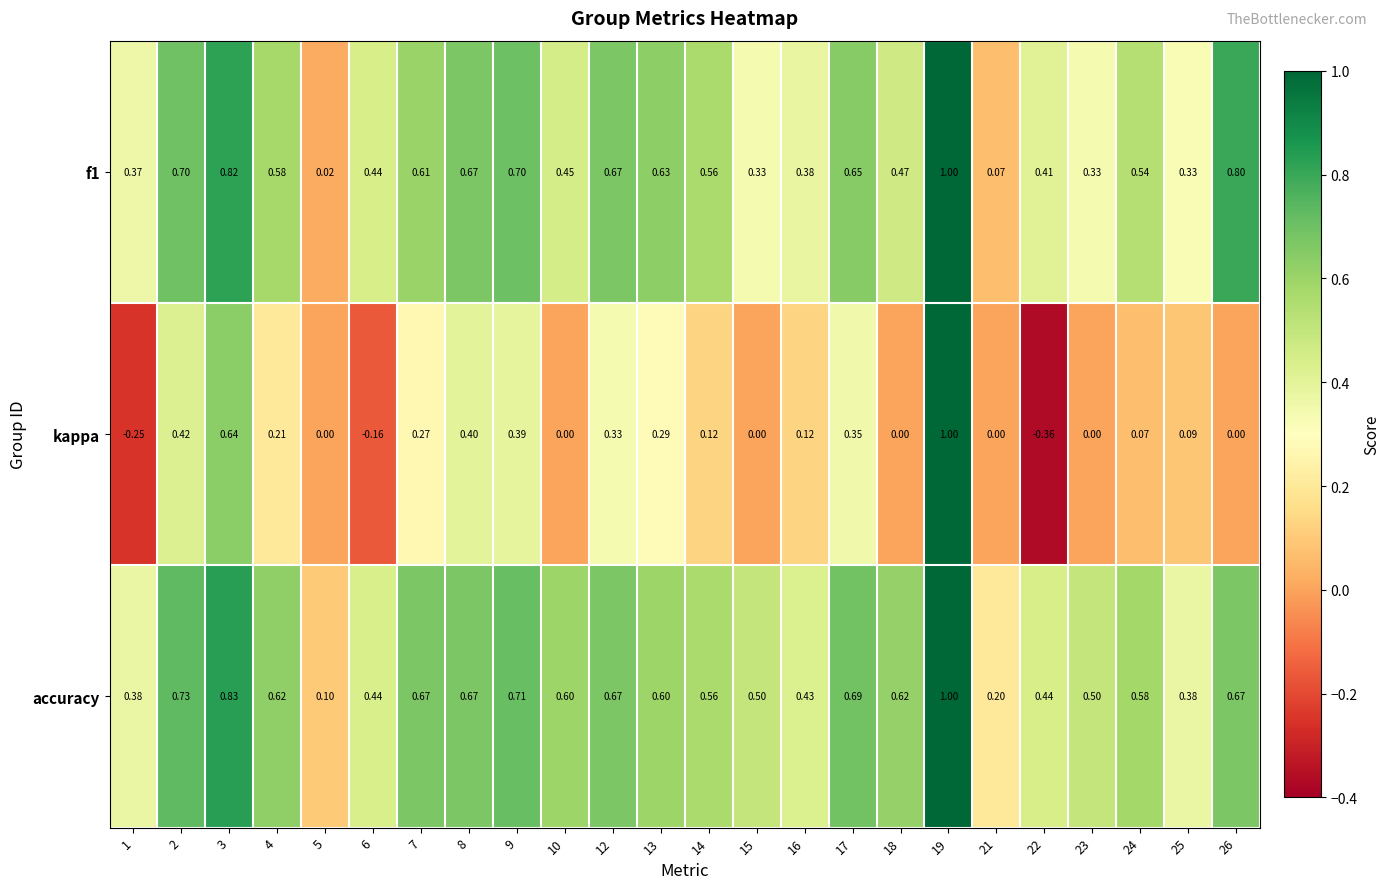

Which series has the largest total across all categories?

accuracy